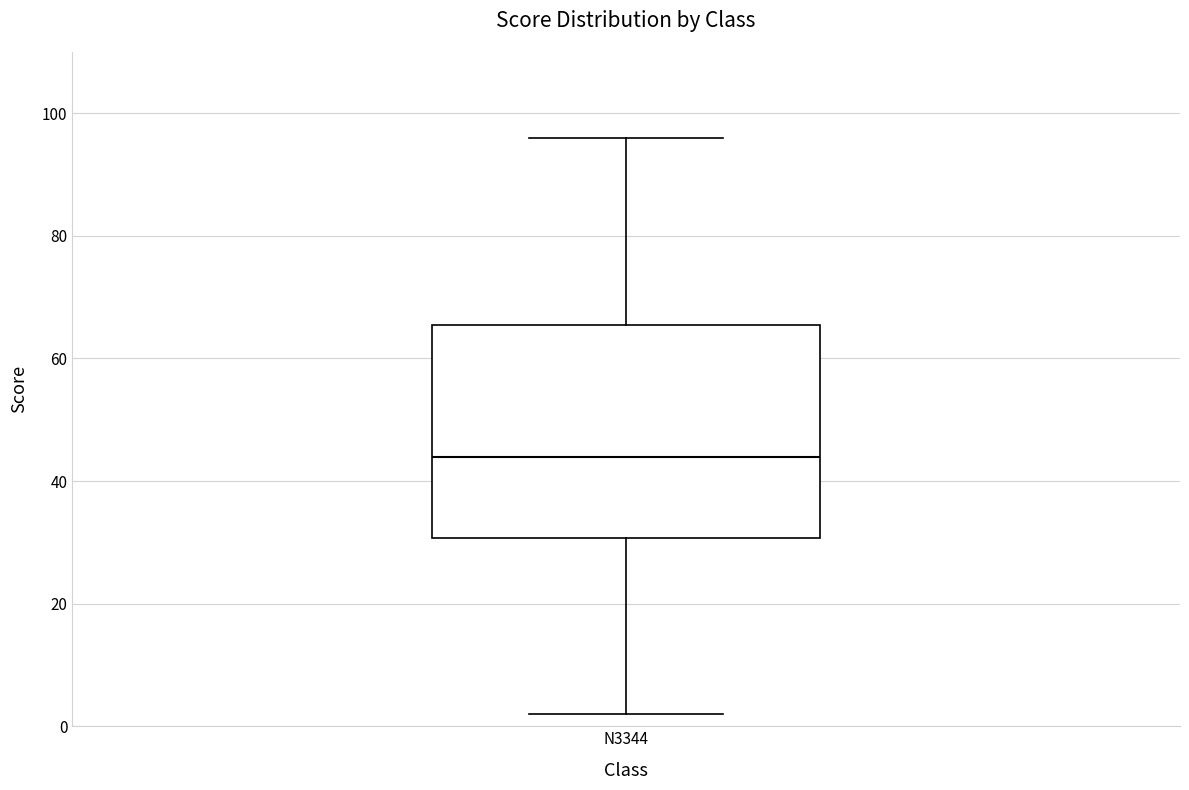

Transcribe this box plot: give where the median line is, the range the box spans, and where the two whiskers end, as read against the y-axis. The values are not printed on the chart, so give them approximately, as read against the axis.

median 44, box 30 to 66, whiskers 2 to 96